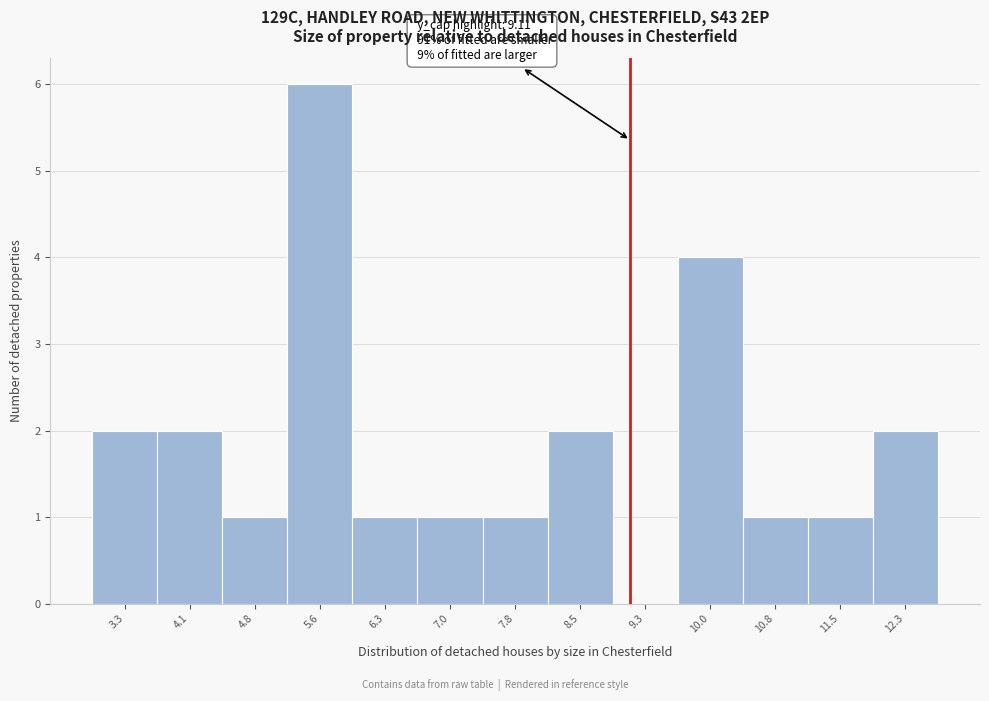

Which range on the x-axis has the tallest bar?

5.2 to 5.9